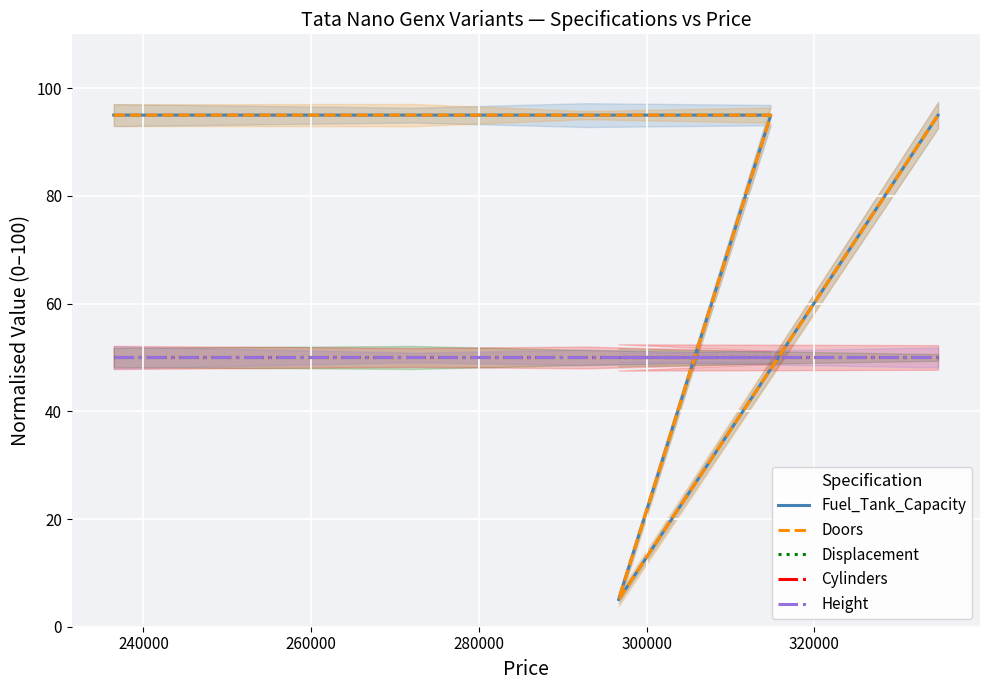

Between 240000 and 300000, which is larger?

240000